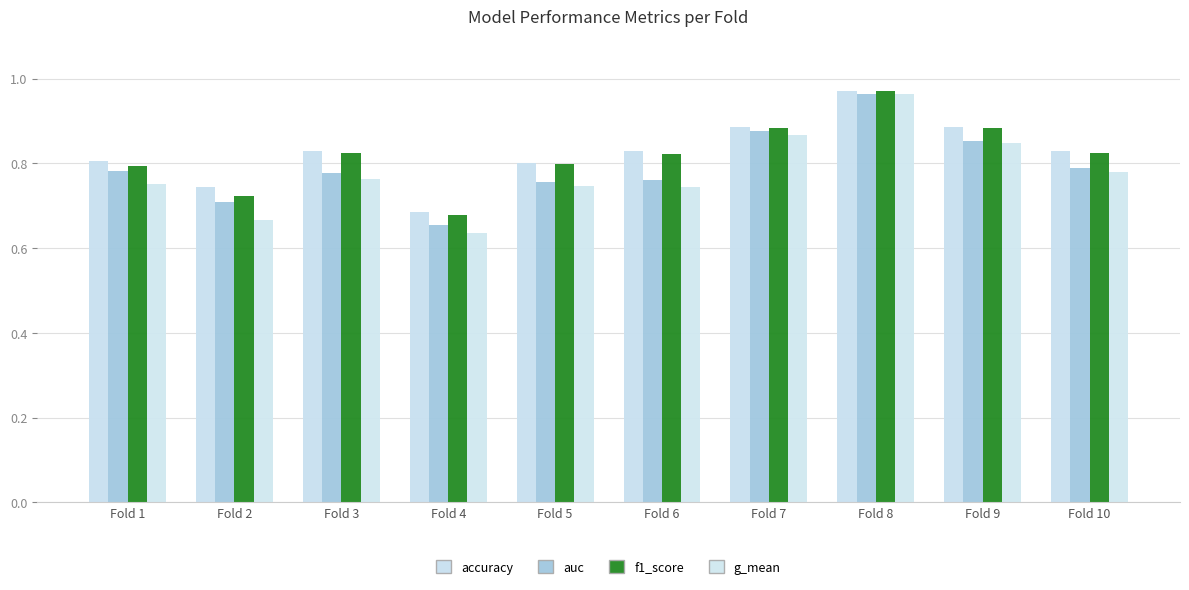

List the labels in order of accuracy value, largest first.

Fold 8, Fold 7, Fold 9, Fold 3, Fold 6, Fold 10, Fold 1, Fold 5, Fold 2, Fold 4